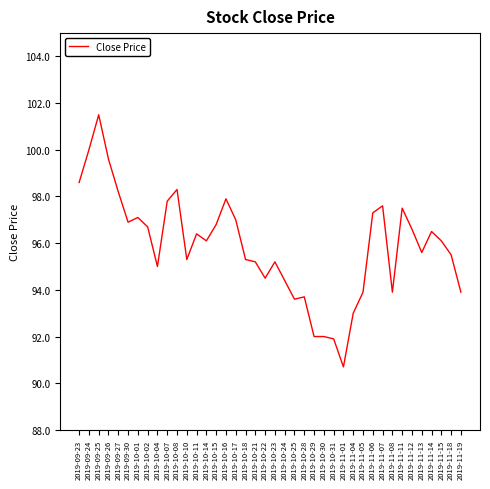

Does the chart display data point markers on the line(s)?

No